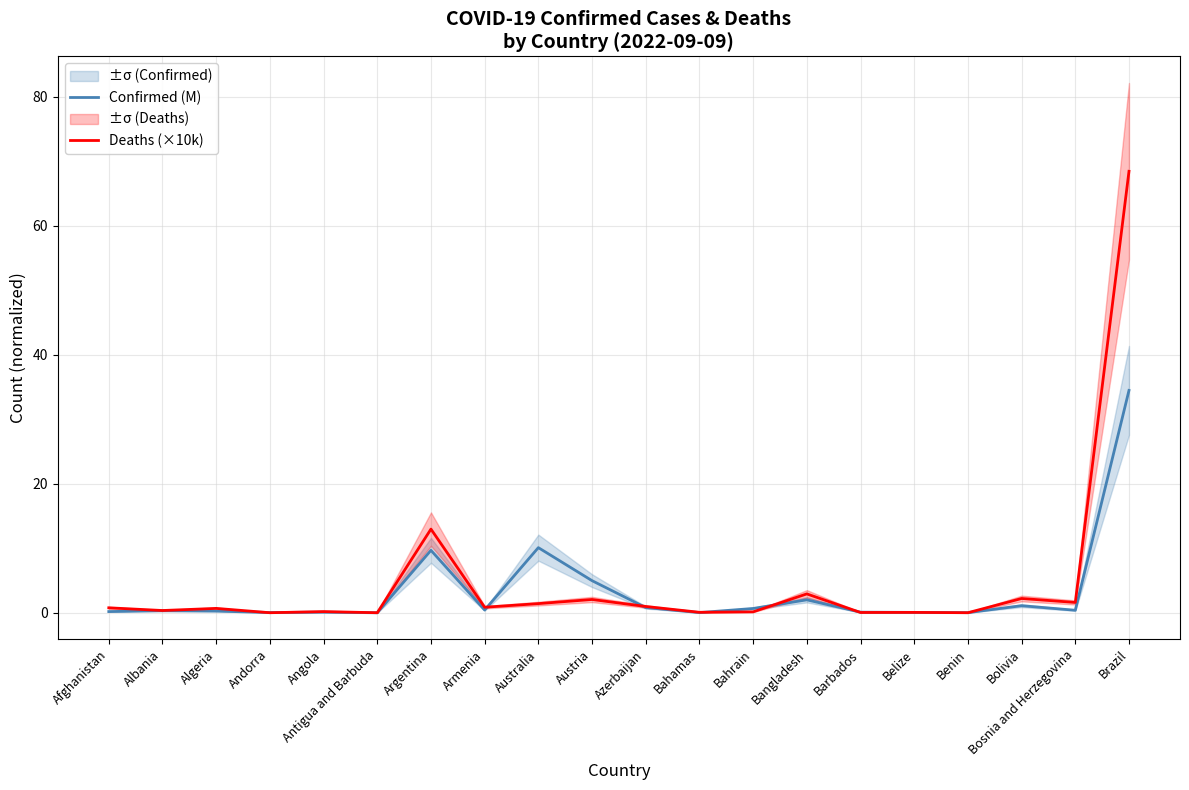

At which label is Deaths (×10k) closest to 34?

Argentina